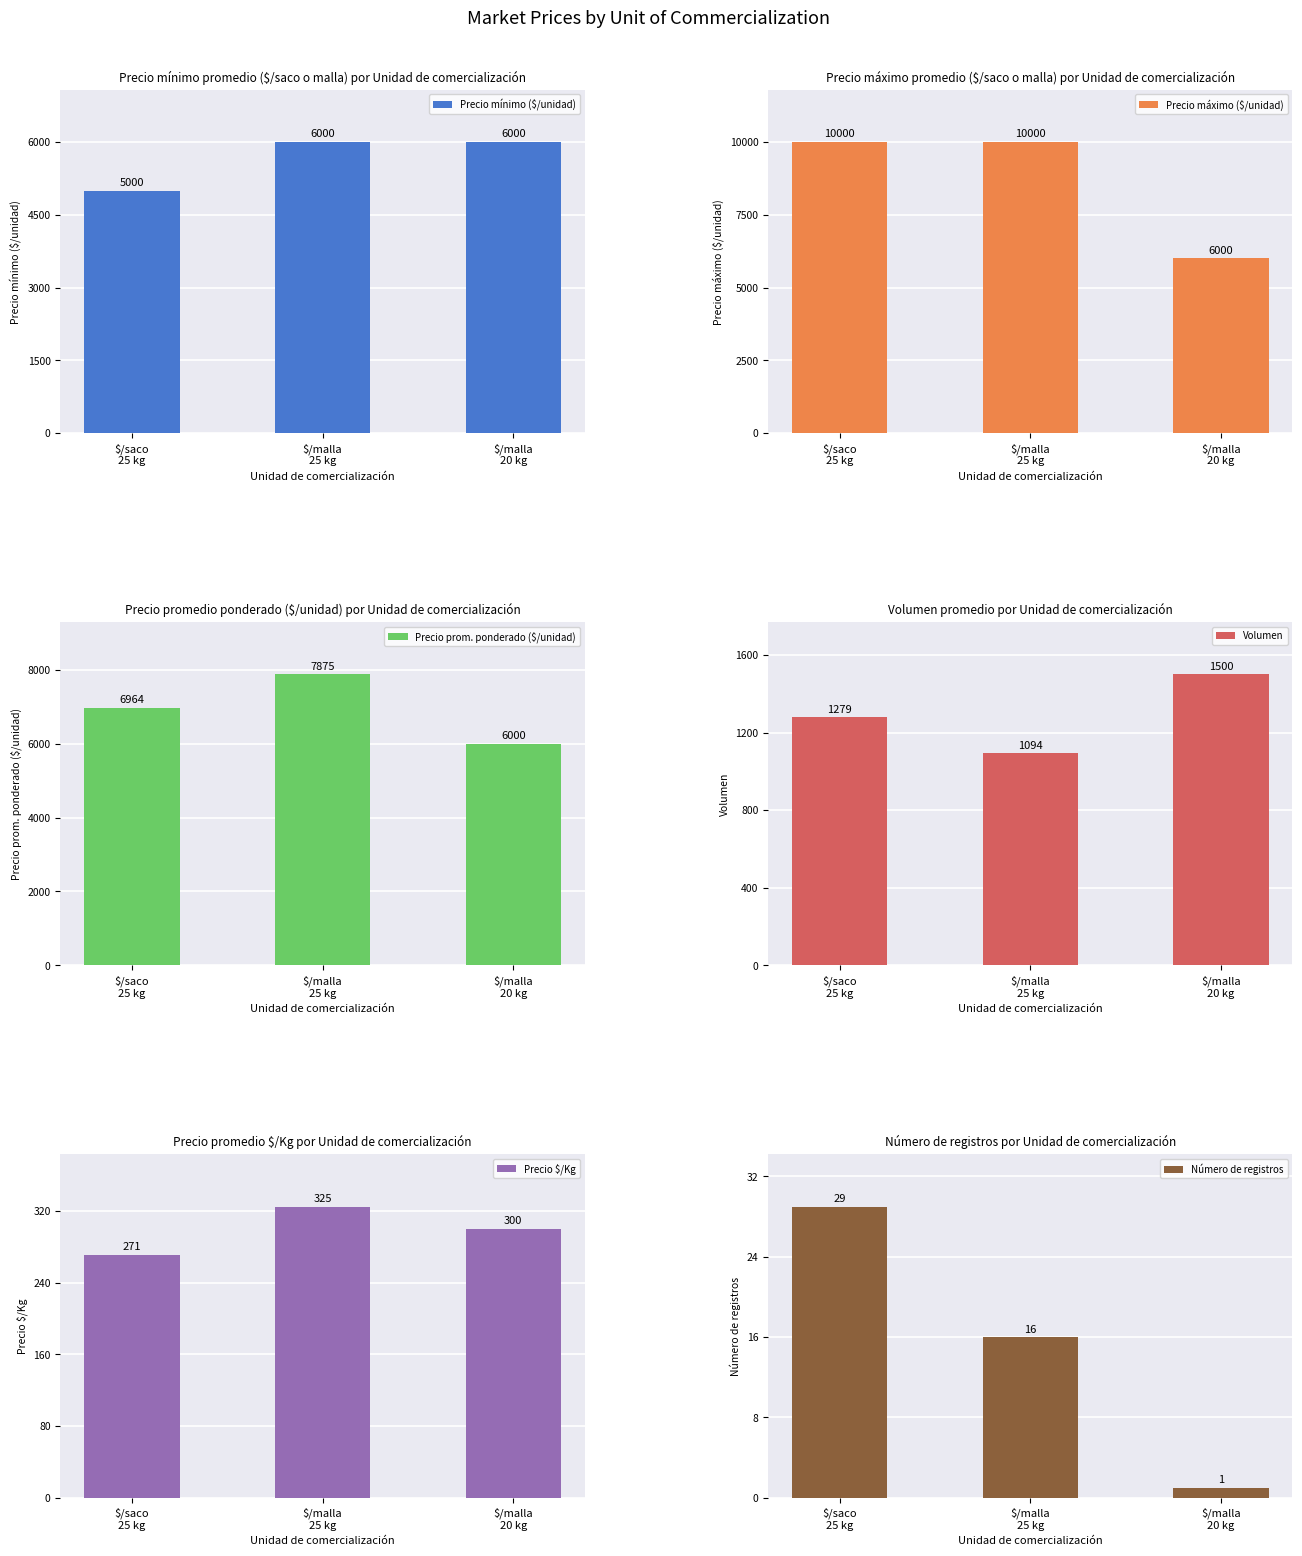

At which category is the sum across all series the highest?

$/malla
25 kg